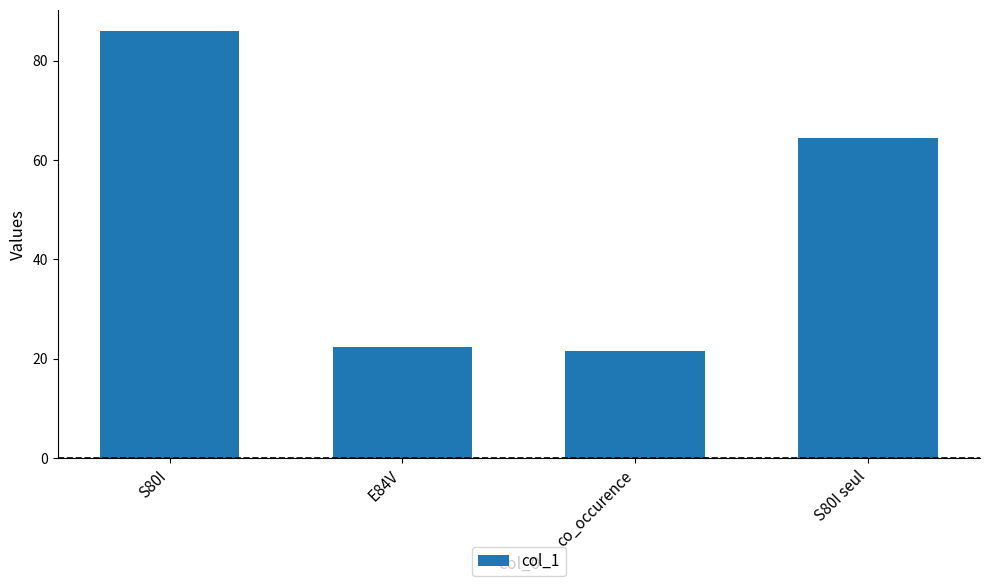

Reading right to left, transcribe all the data shown in this chart.

S80I seul=64.4	co_occurence=21.6	E84V=22.4	S80I=86.0